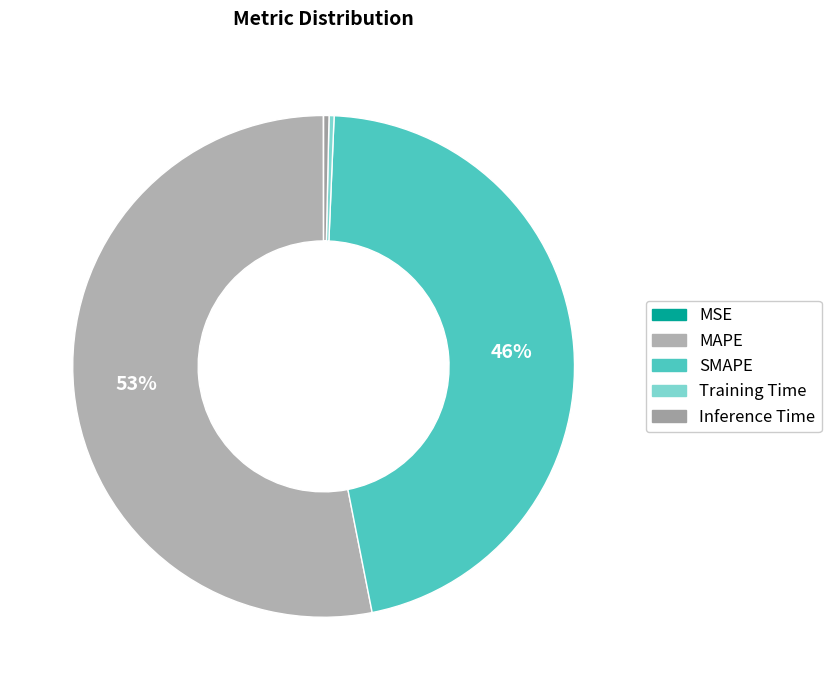

What is the largest slice in the pie chart?

MAPE